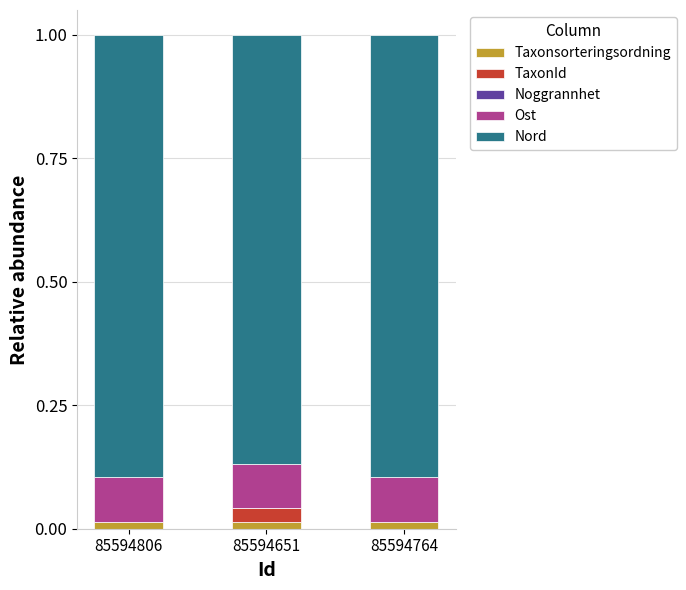

The value of Taxonsorteringsordning at 85594764 is 0.0. True or false?

True